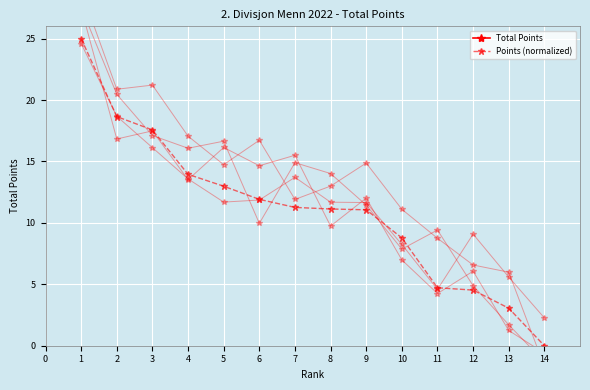

The Points (normalized) series shows 7.0 at 11. True or false?

False